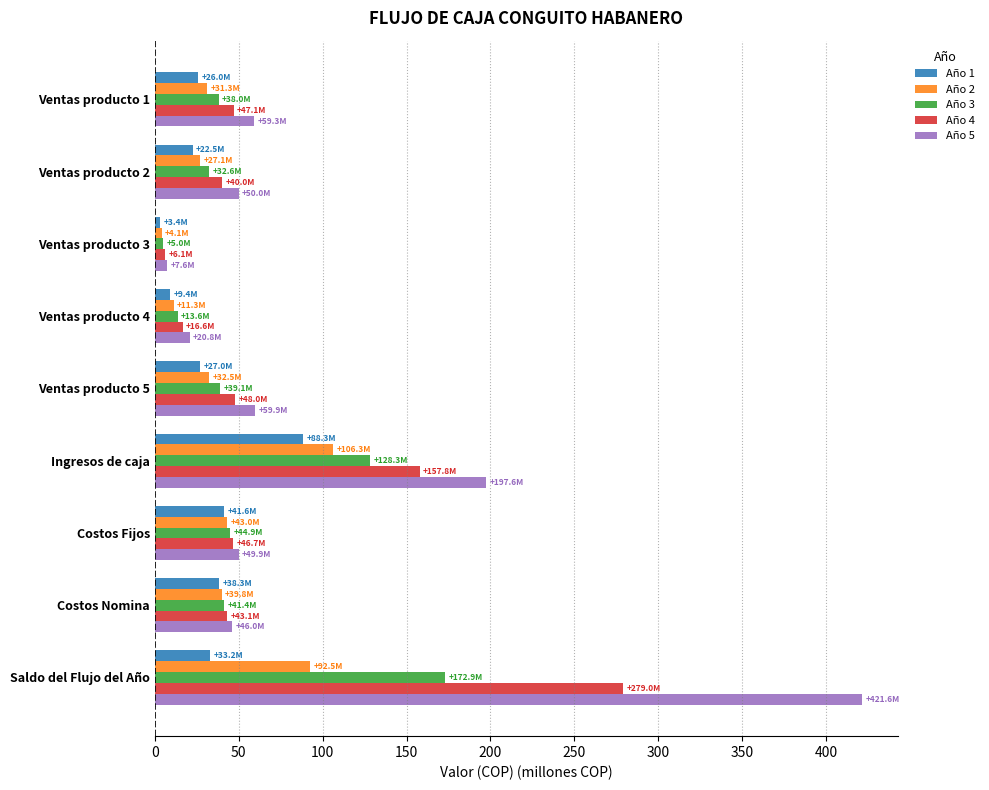

Is the value of Año 3 at Costos Fijos greater than the value of Año 2 at Ventas producto 3?

Yes